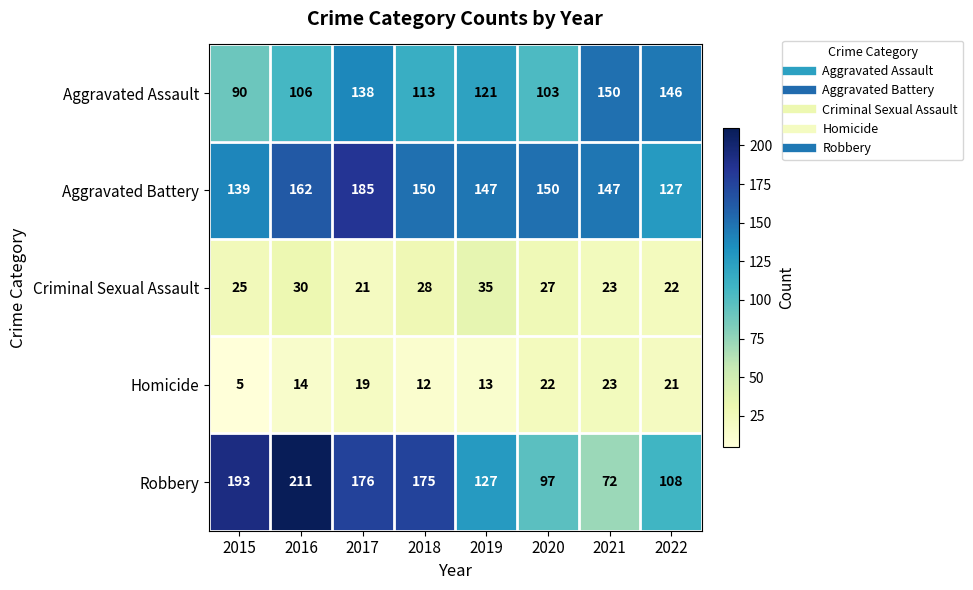

What is the difference between the Aggravated Battery values at 2015 and 2019?

8